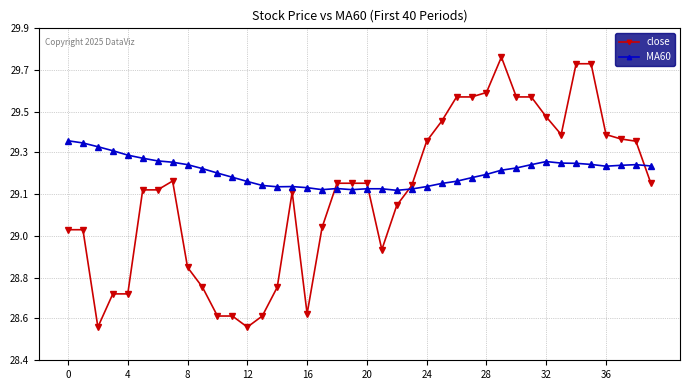

What are all the series names shown in the legend?

close, MA60